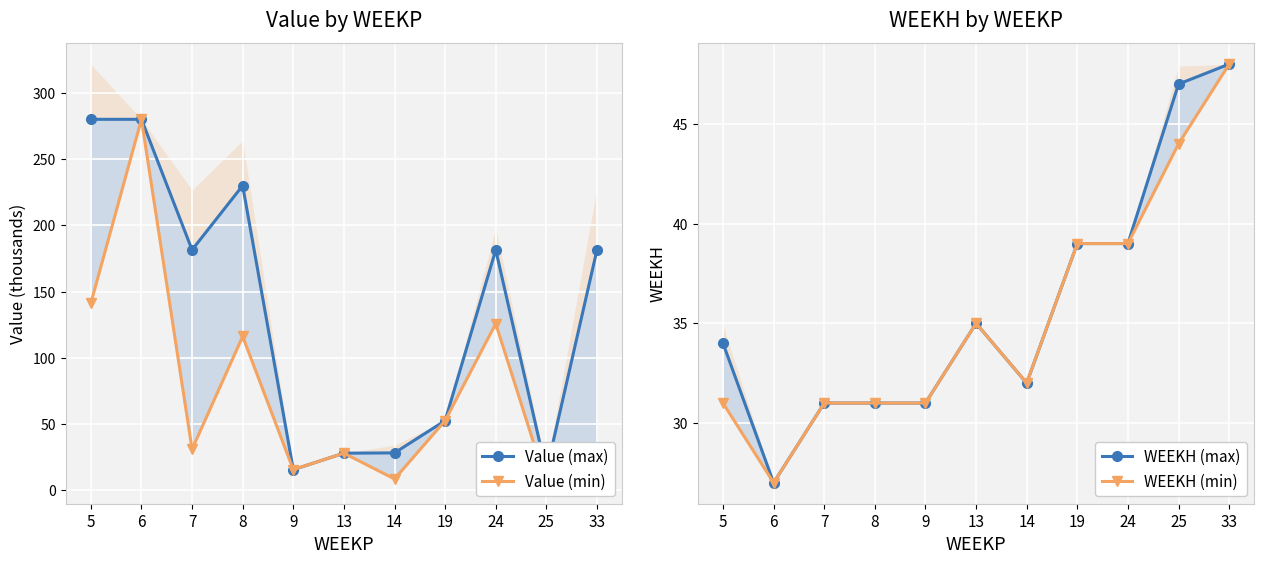

Is it true that WEEKH (min) equals 49.1 at 14?

False